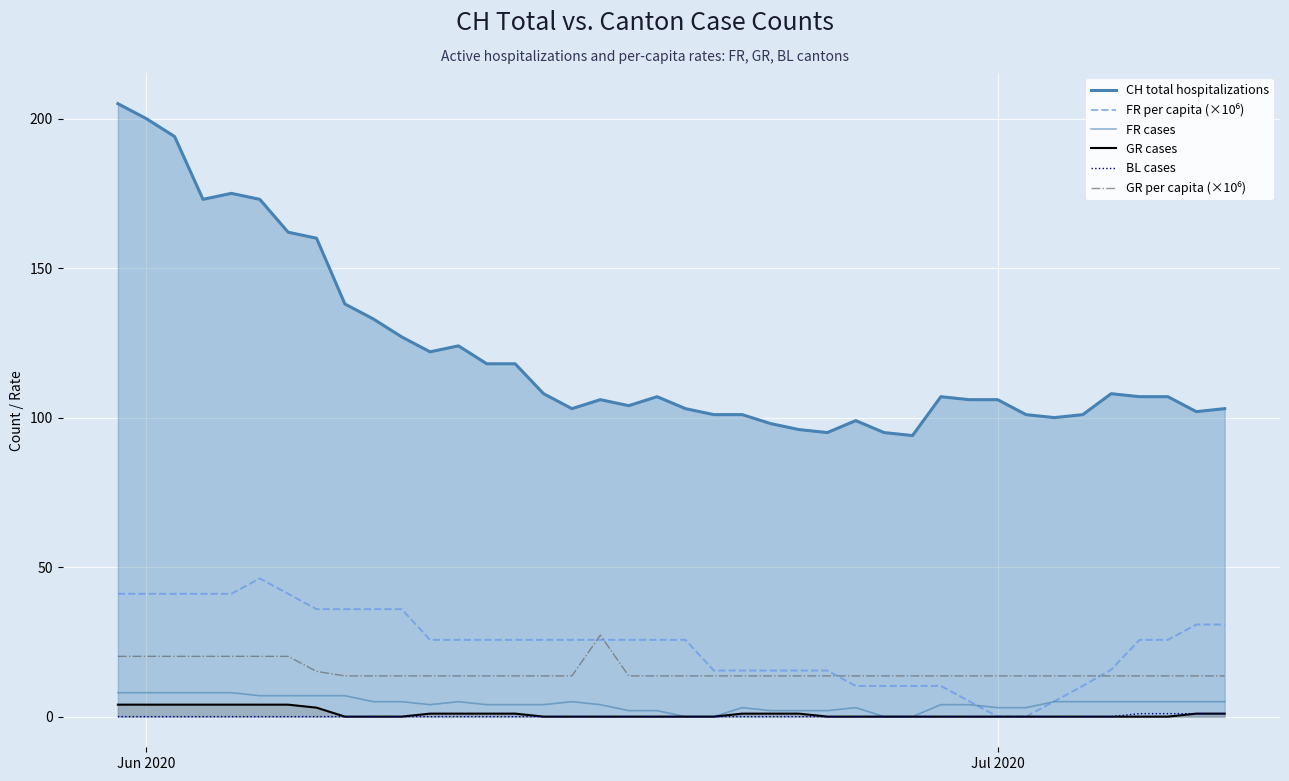

Which series has the largest range (max minus min)?

CH total hospitalizations